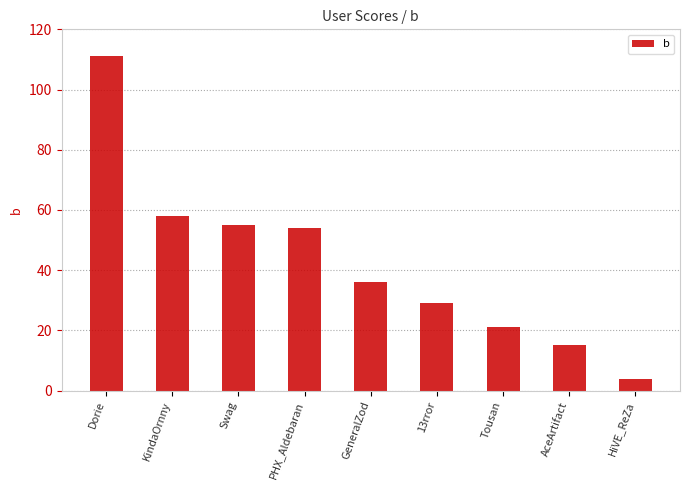

Reading left to right, what are all the values shown in this chart?

Dorie=111	KindaOrnny=58	Swag=55	PHX_Aldebaran=54	GeneralZod=36	13rror=29	Tousan=21	AceArtifact=15	HiVE_ReZa=4